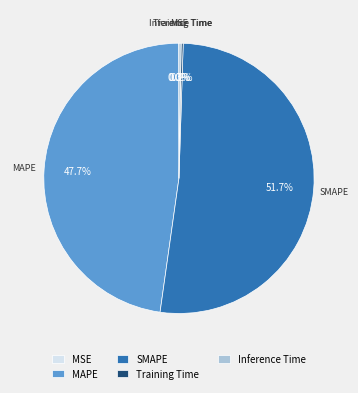

Which category has the biggest portion of the pie?

SMAPE